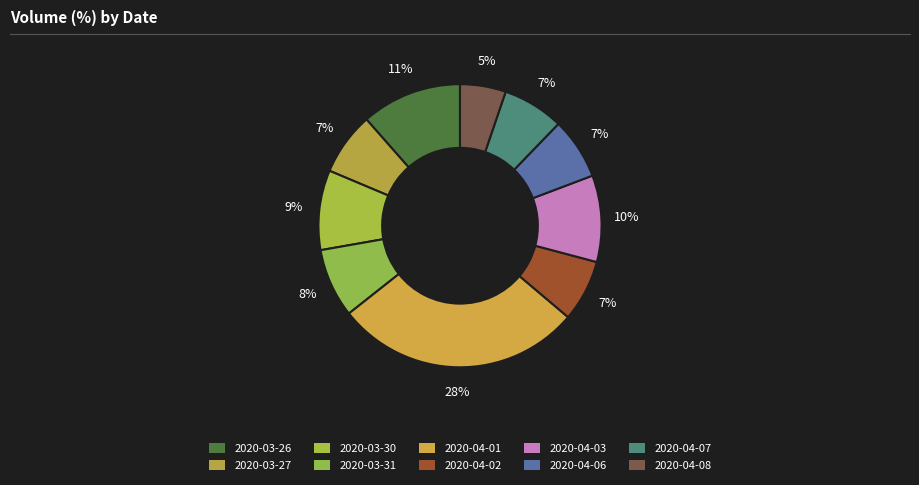

True or false: 2020-04-06 accounts for 1% of the total.

False